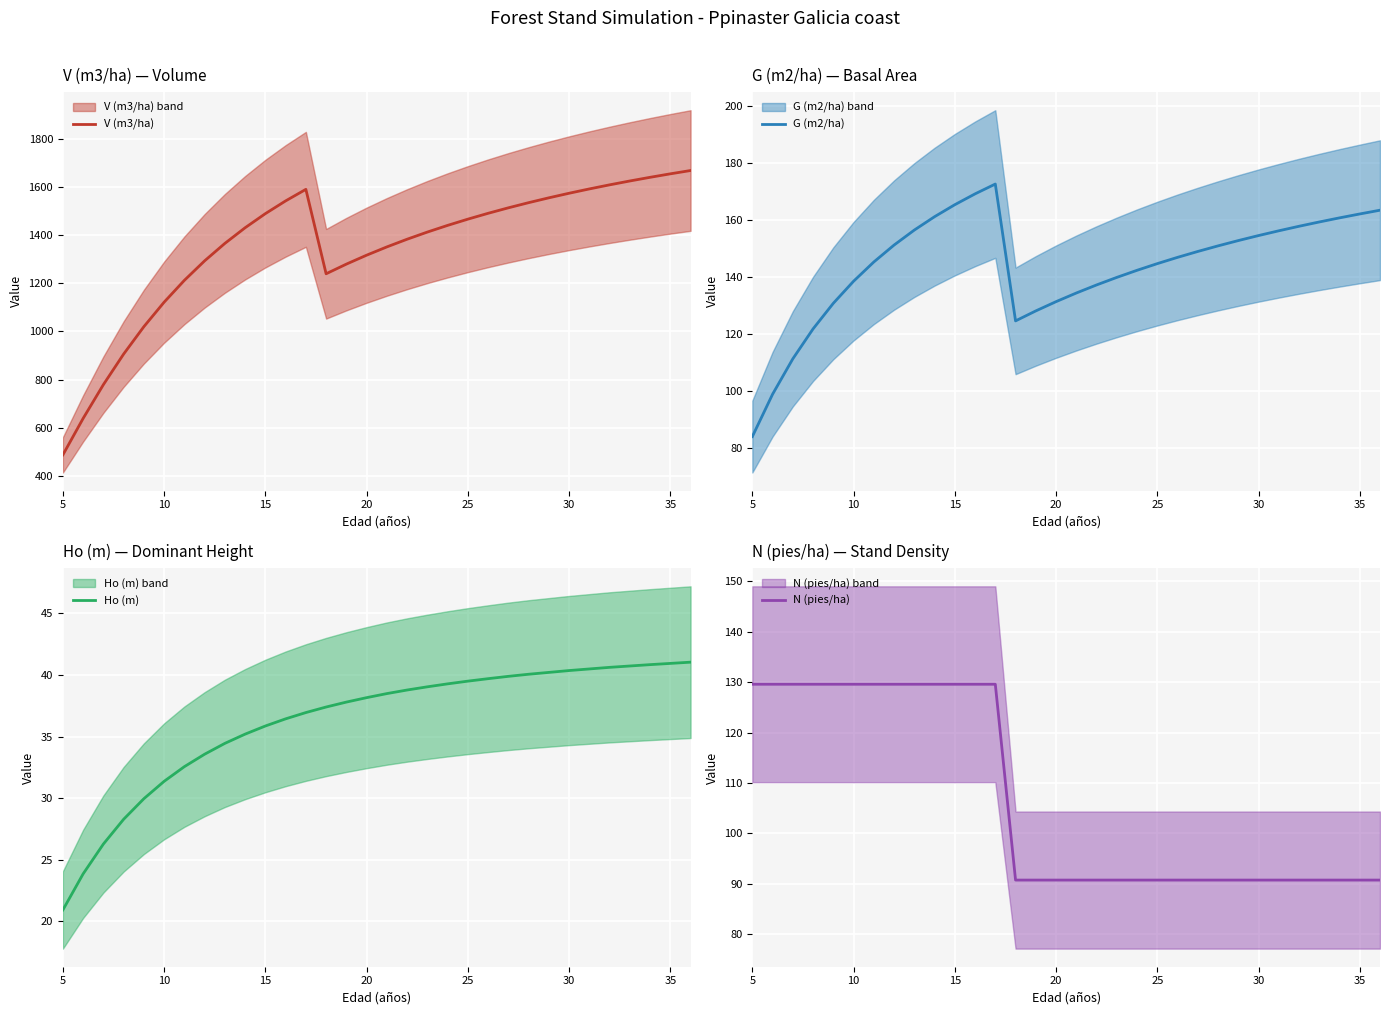

How many data points in Ho (m) are above 38?

17